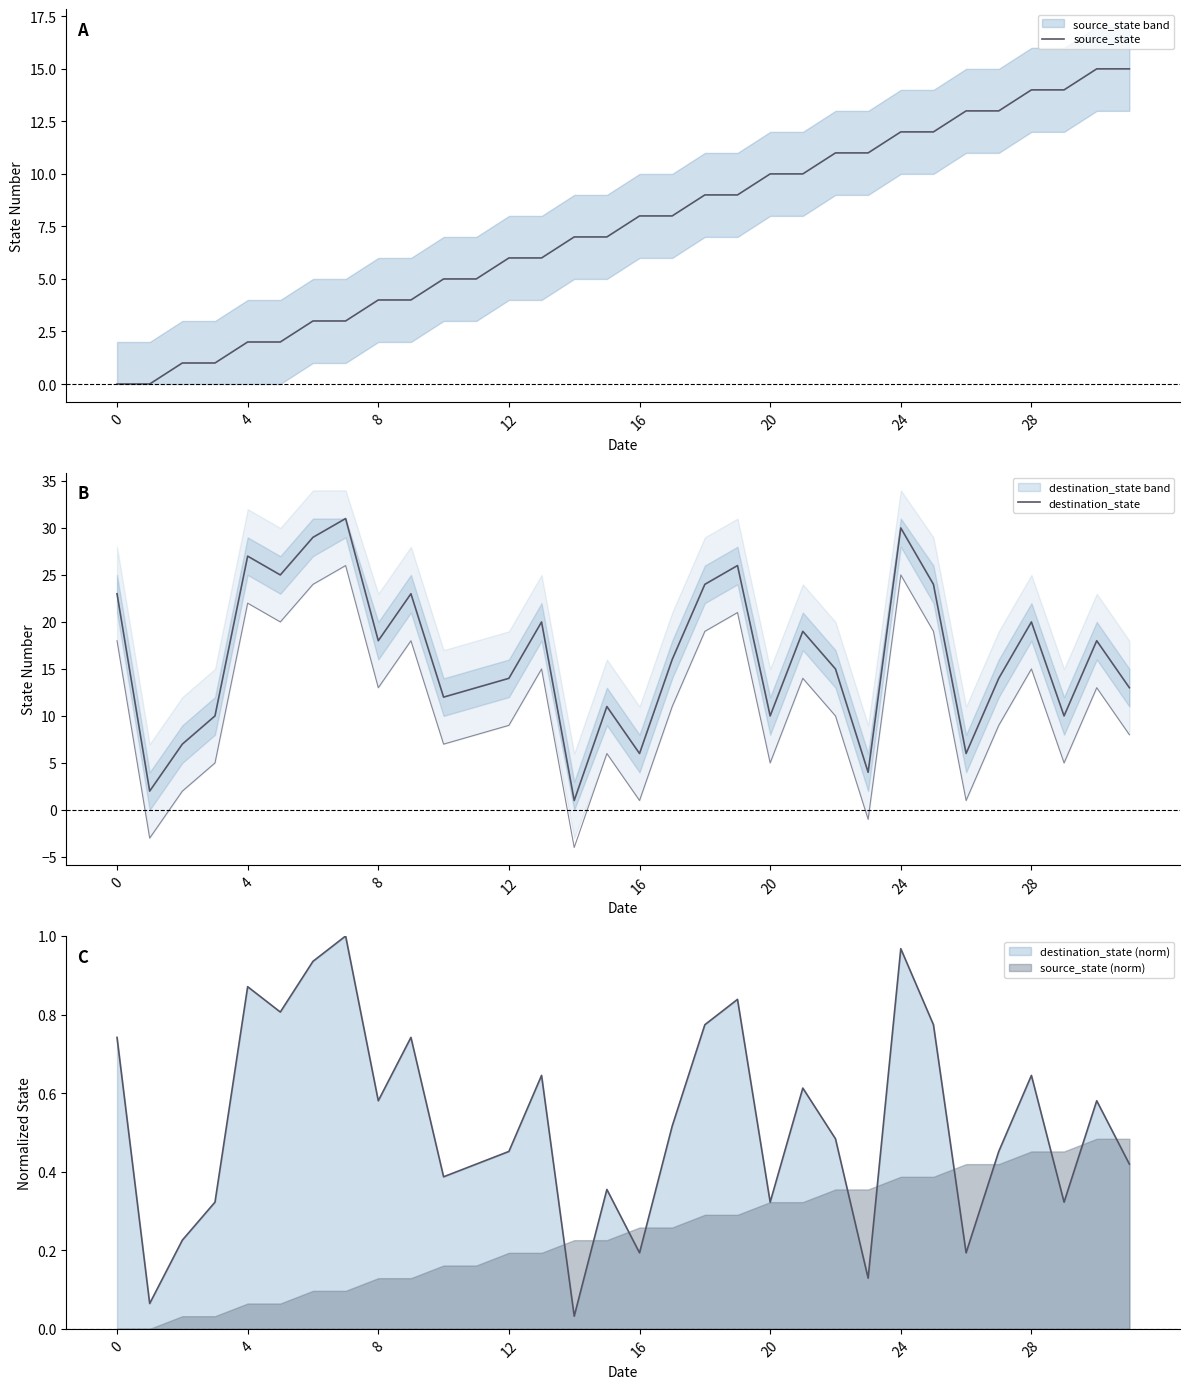

What is the difference between the second highest and second lowest values in the source_state series?

15